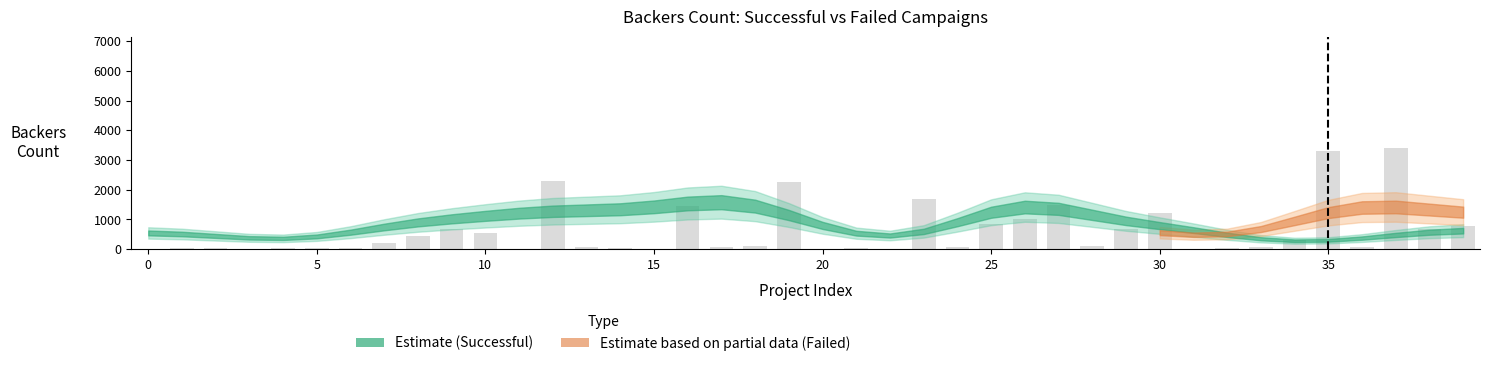

What is the sum of all values?

24193